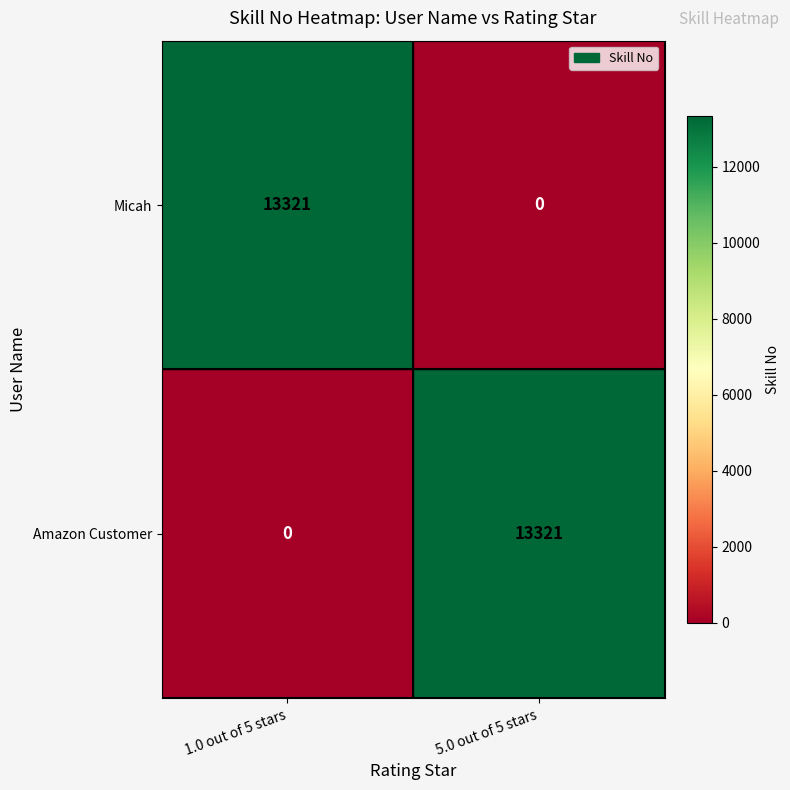

At how many categories does at least one series exceed 1642?

2